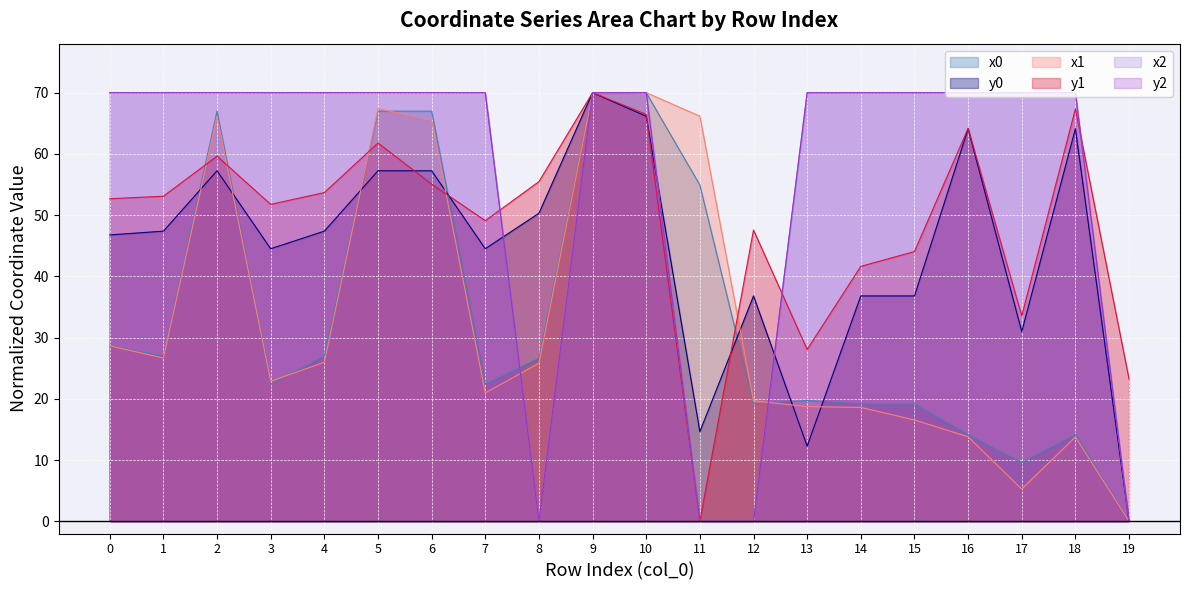

How many lines are shown in the chart?

6